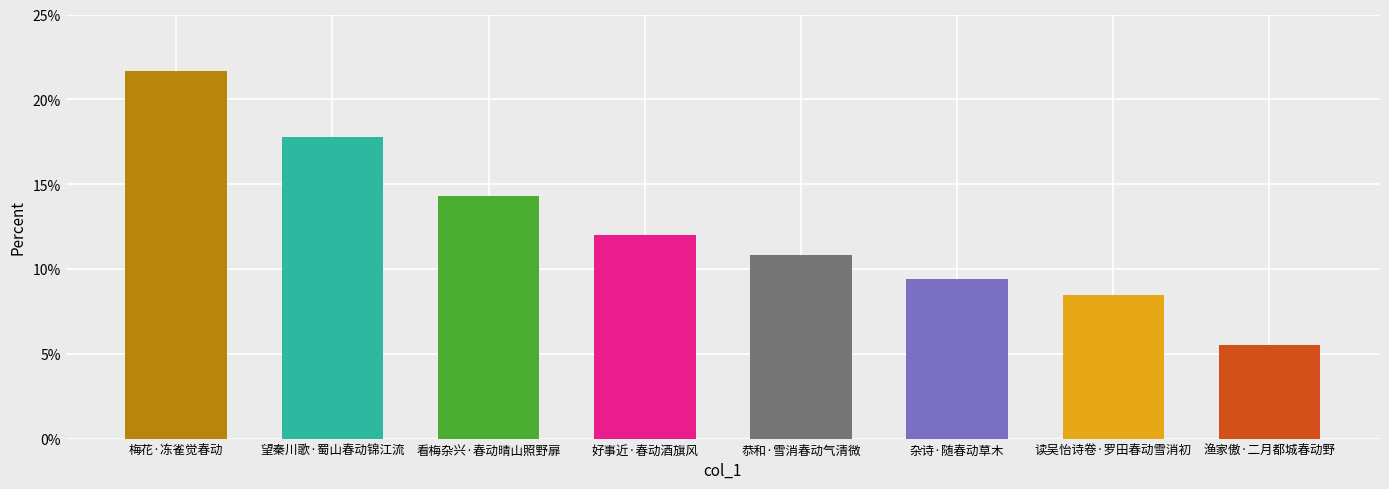

Reading right to left, what are all the values shown in this chart?

5.5	8.5	9.4	10.8	12.0	14.3	17.8	21.7